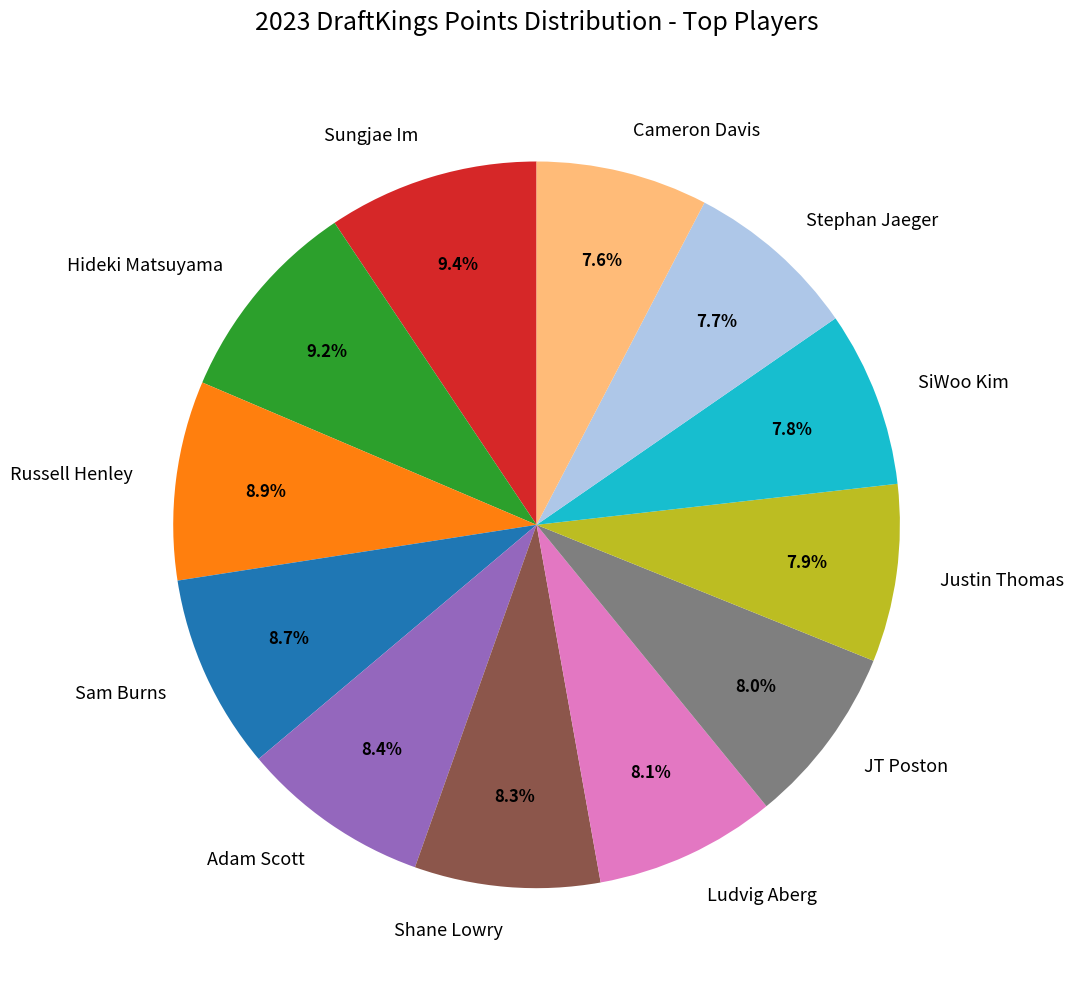

To the nearest percent, what is the difference between the Russell Henley and Cameron Davis slice percentages?

1%